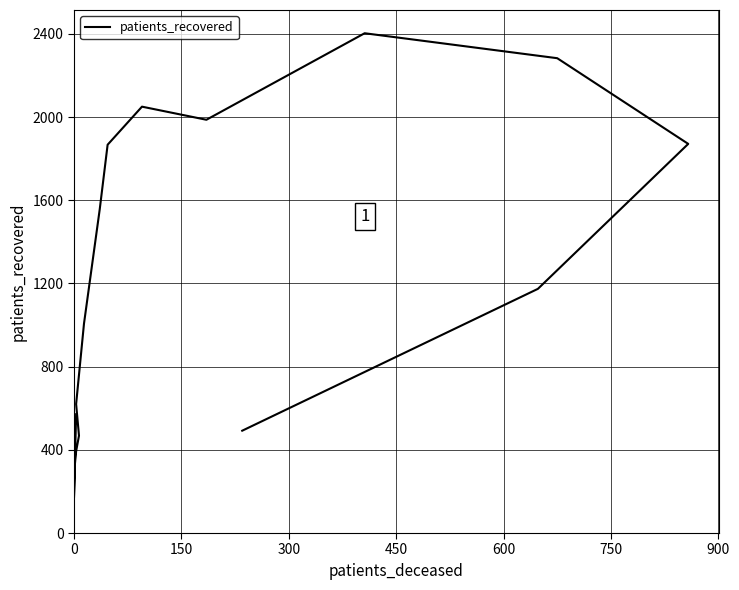

True or false: there are more than 2 points higher than both neighbors.

False